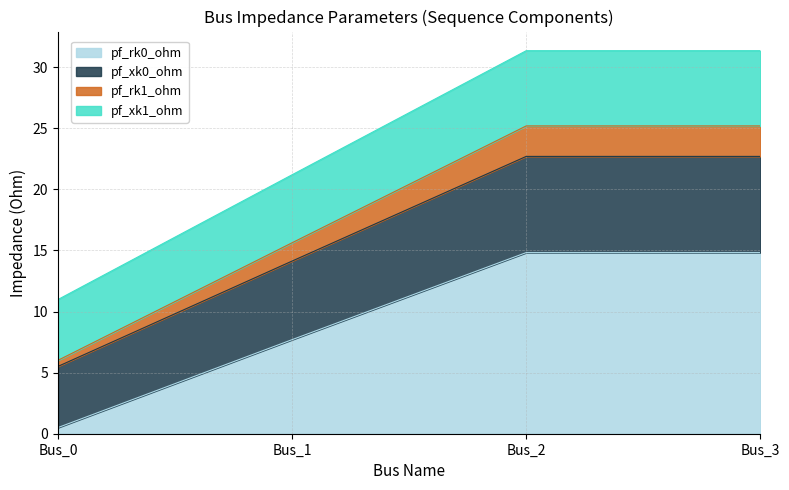

At which label is pf_rk0_ohm closest to 7?

Bus_1